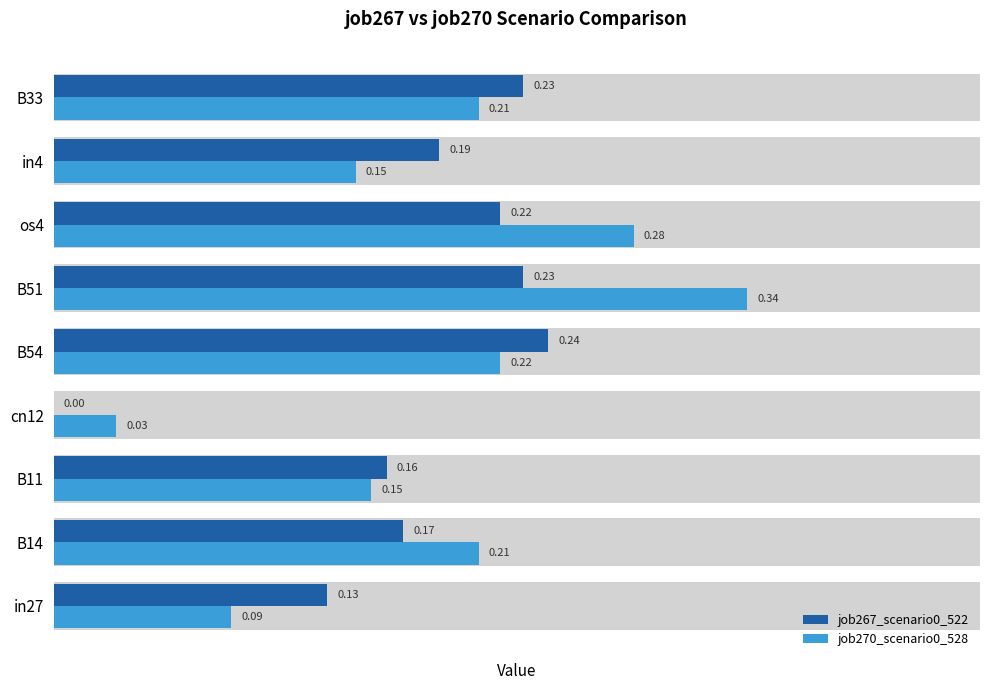

Which series has the widest spread of values?

job270_scenario0_528